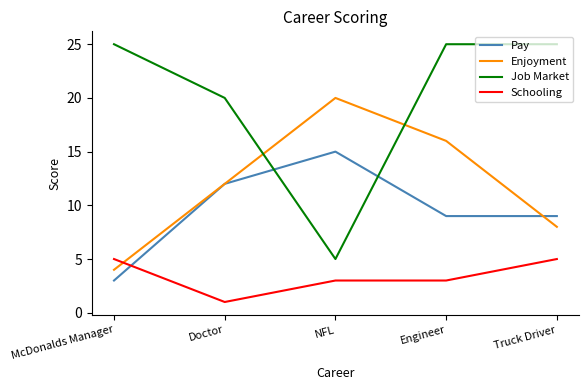

What is the approximate value of Schooling at NFL?

3